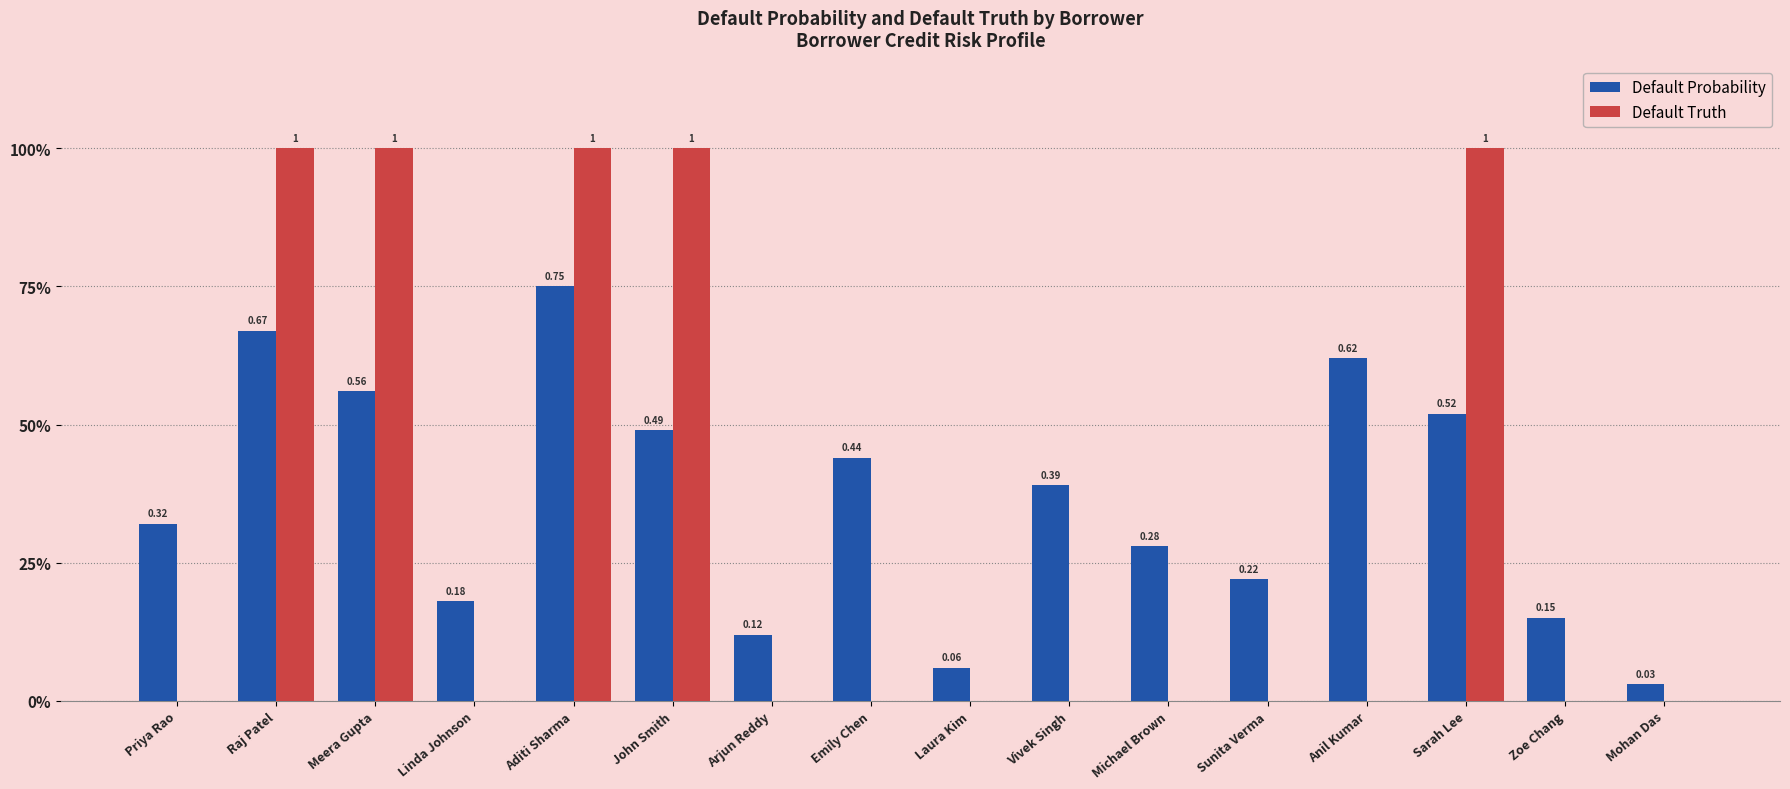

Reading right to left, what are all the values shown in this chart?

Default Probability: Mohan Das=0.0	Zoe Chang=0.1	Sarah Lee=0.5	Anil Kumar=0.6	Sunita Verma=0.2	Michael Brown=0.3	Vivek Singh=0.4	Laura Kim=0.1	Emily Chen=0.4	Arjun Reddy=0.1	John Smith=0.5	Aditi Sharma=0.8	Linda Johnson=0.2	Meera Gupta=0.6	Raj Patel=0.7	Priya Rao=0.3
Default Truth: Mohan Das=0.0	Zoe Chang=0.0	Sarah Lee=1.0	Anil Kumar=0.0	Sunita Verma=0.0	Michael Brown=0.0	Vivek Singh=0.0	Laura Kim=0.0	Emily Chen=0.0	Arjun Reddy=0.0	John Smith=1.0	Aditi Sharma=1.0	Linda Johnson=0.0	Meera Gupta=1.0	Raj Patel=1.0	Priya Rao=0.0